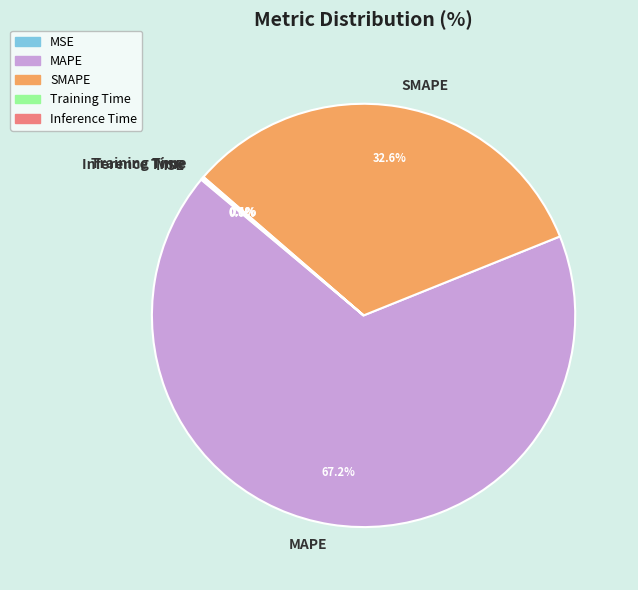

To the nearest percent, what is the average slice percentage?

20%